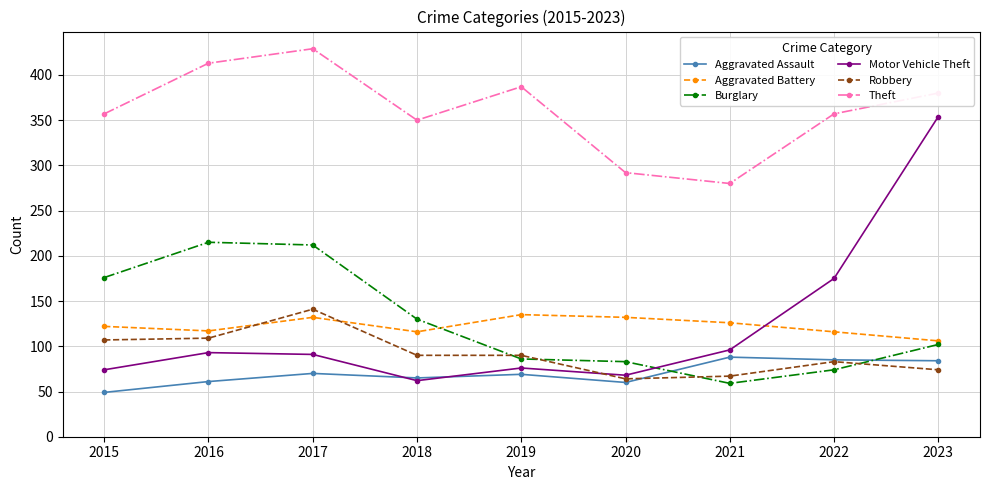

What is the value of the Theft point at the 1st from the left?

357